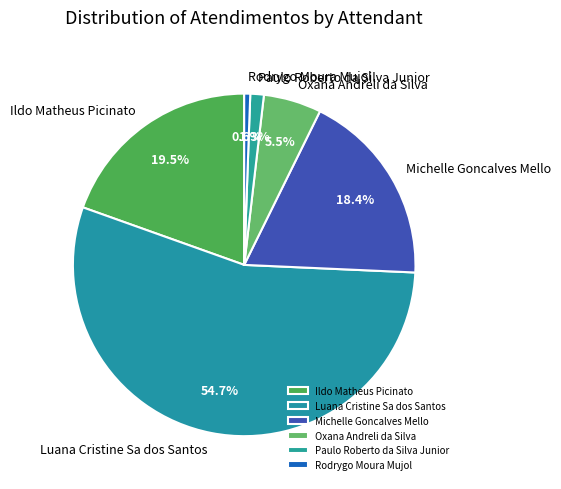

To the nearest percent, what is the difference between the Paulo Roberto da Silva Junior and Luana Cristine Sa dos Santos slice percentages?

53%